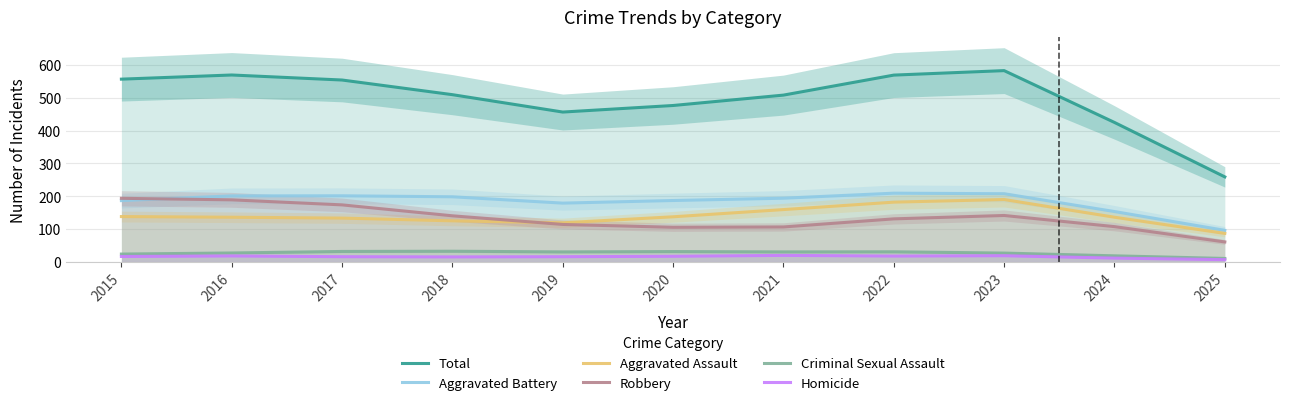

What is the difference between the highest and lowest values at 2021?

488.7